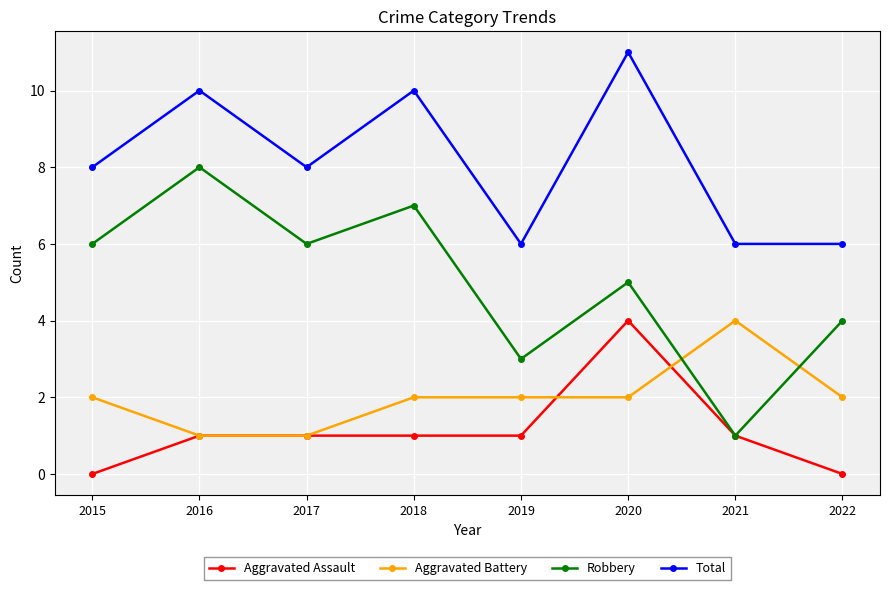

What are all the series names shown in the legend?

Aggravated Assault, Aggravated Battery, Robbery, Total